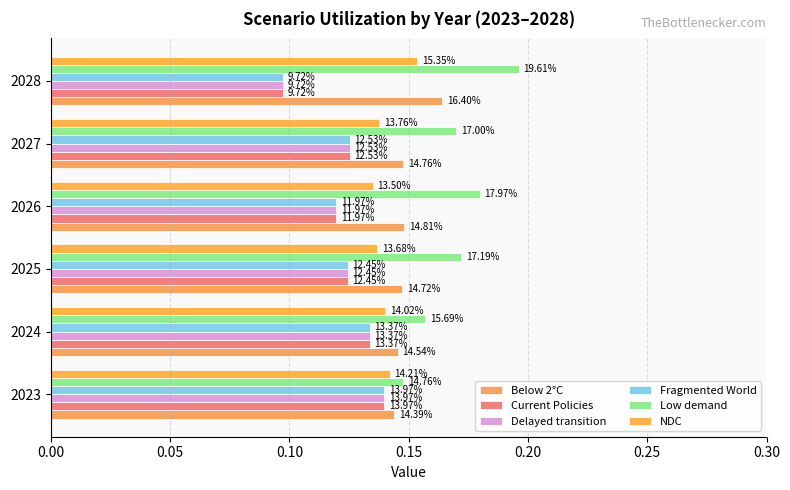

What is the sum of all Below 2°C values?

0.9